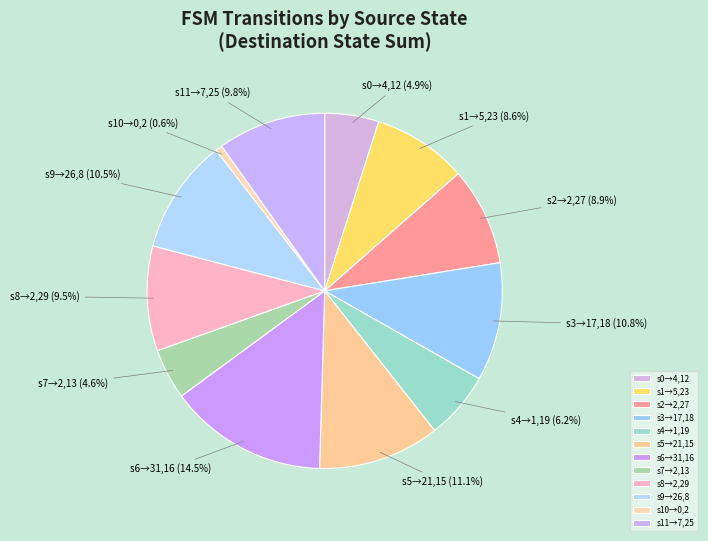

To the nearest percent, what is the average slice percentage?

8%